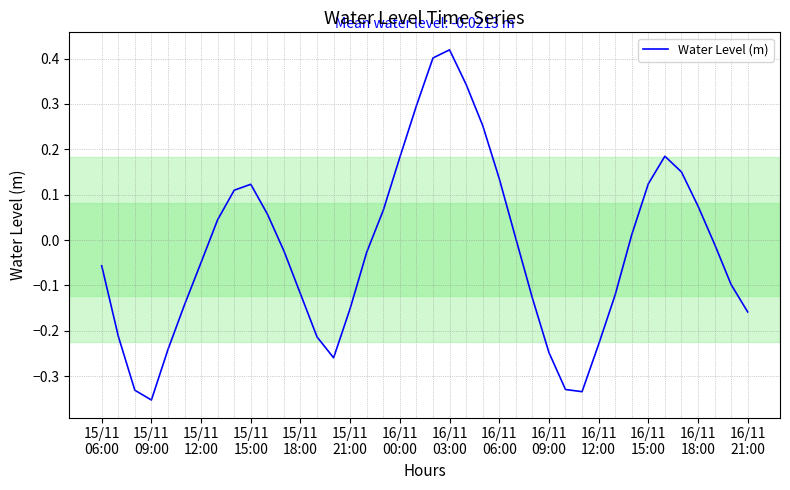

How many values exceed 0?

18